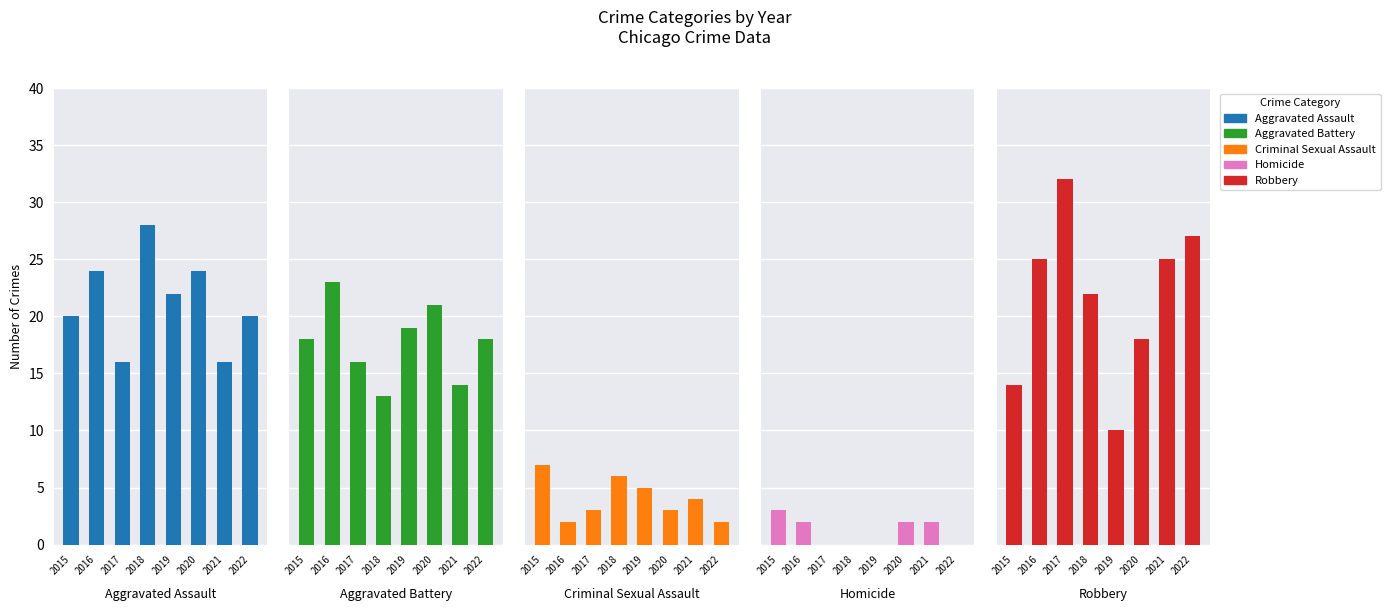

Which series has the largest total across all categories?

Robbery